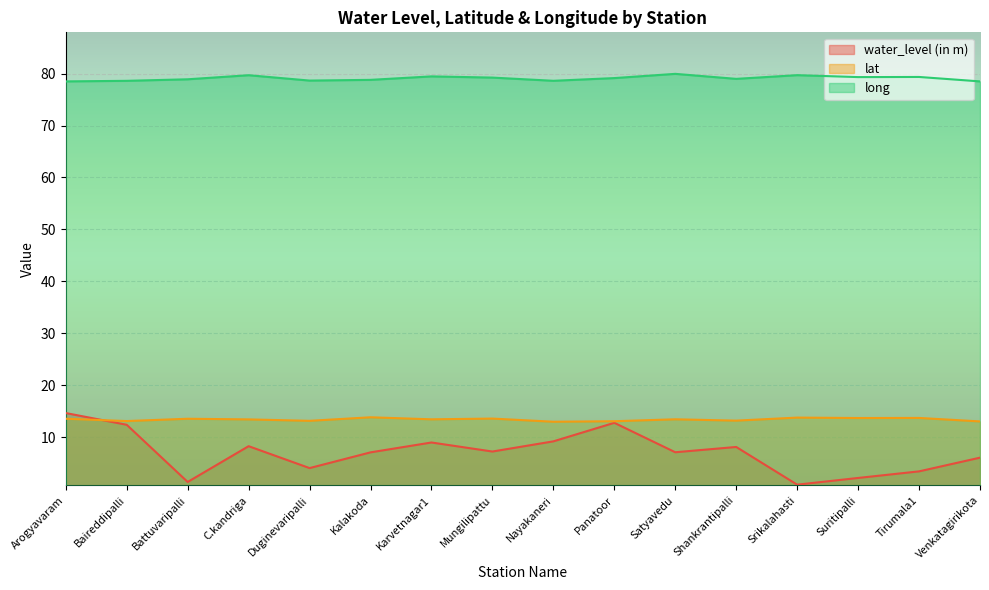

What is the average value of the long series?

79.1